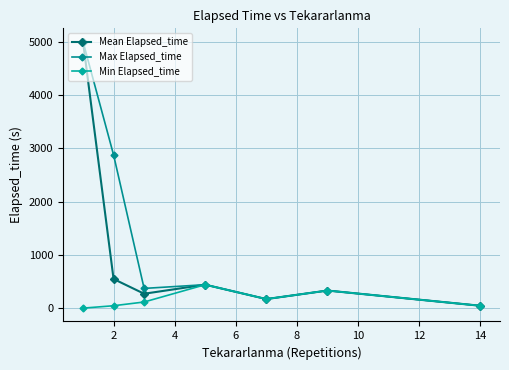

How many lines are shown in the chart?

3